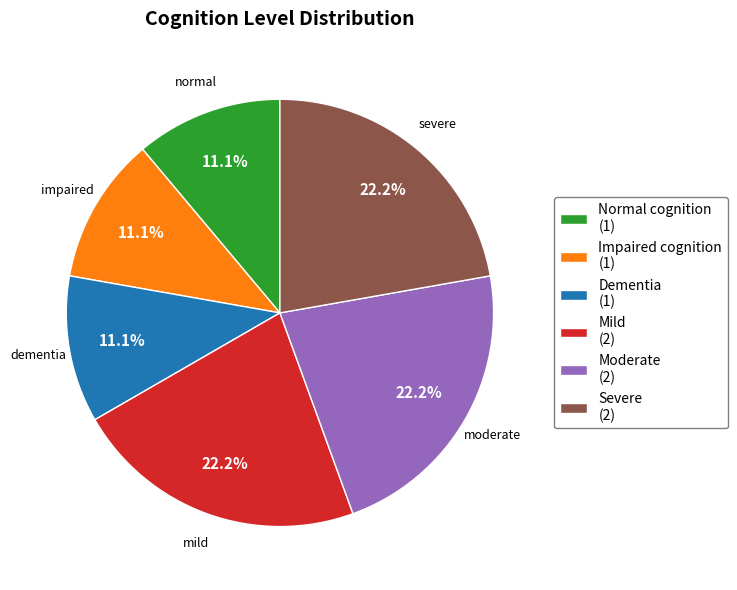

How much of the chart is everything except Dementia (1)?

88.9%